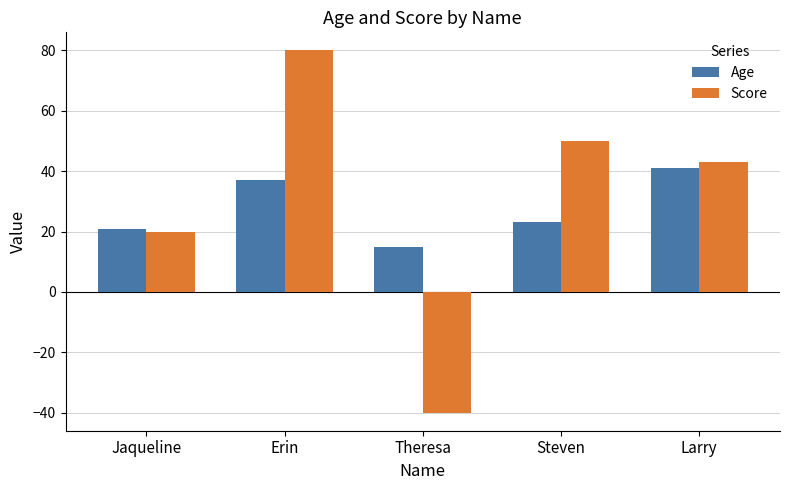

What is the minimum value shown in the chart?

-40